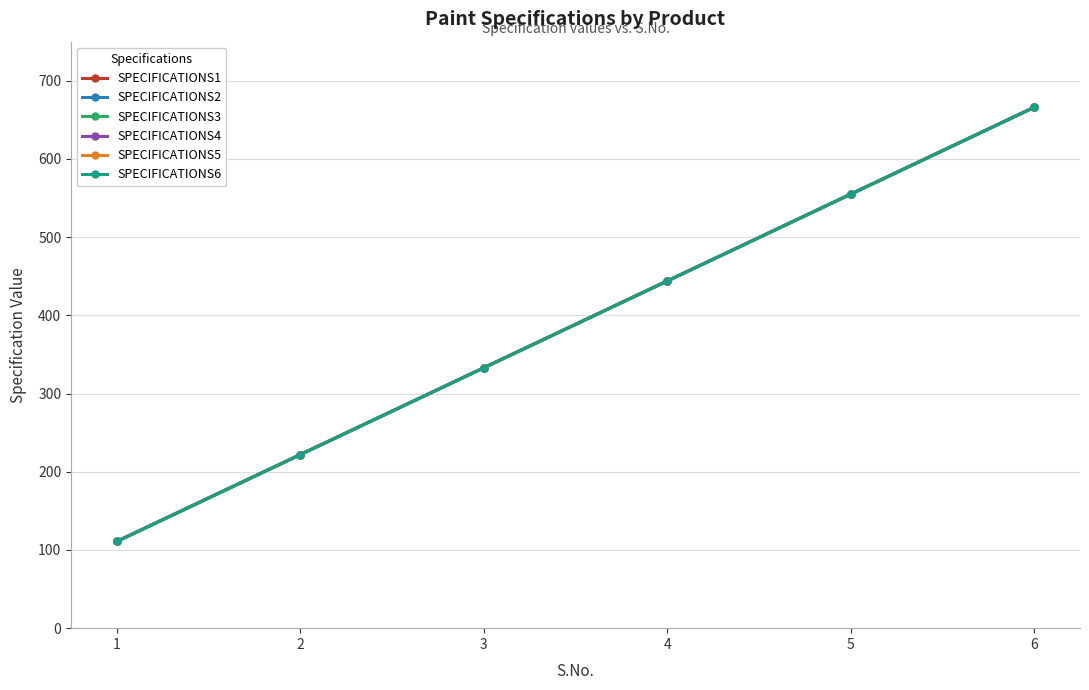

True or false: SPECIFICATIONS2 and SPECIFICATIONS5 cross at least once.

False